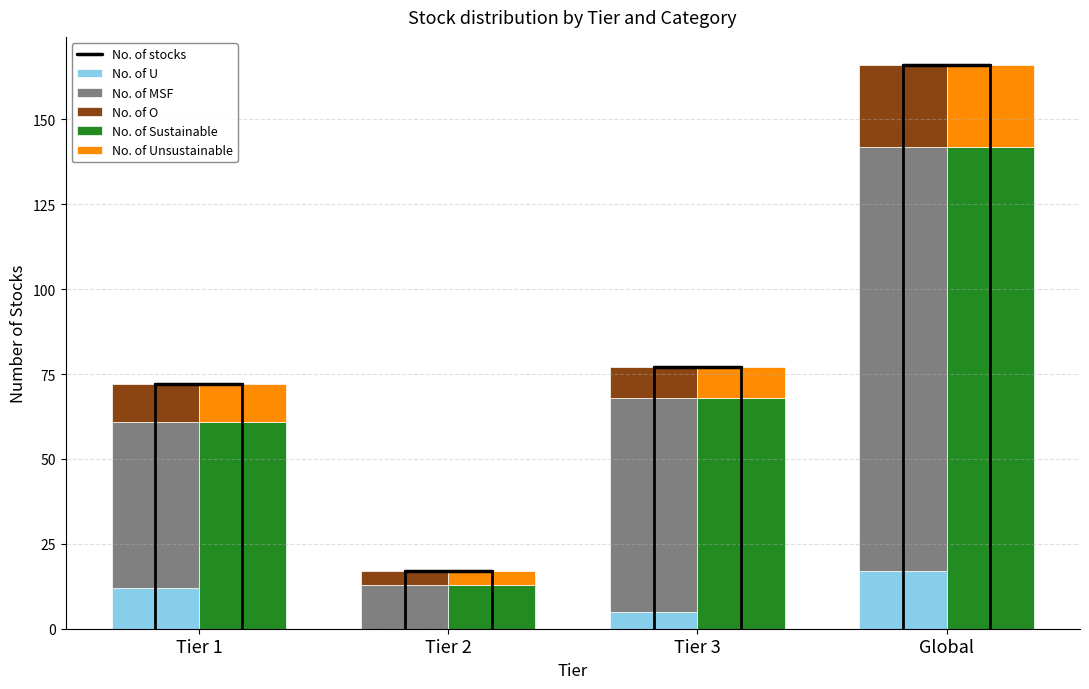

What is the difference between the maximum and minimum values in the No. of U series?

17